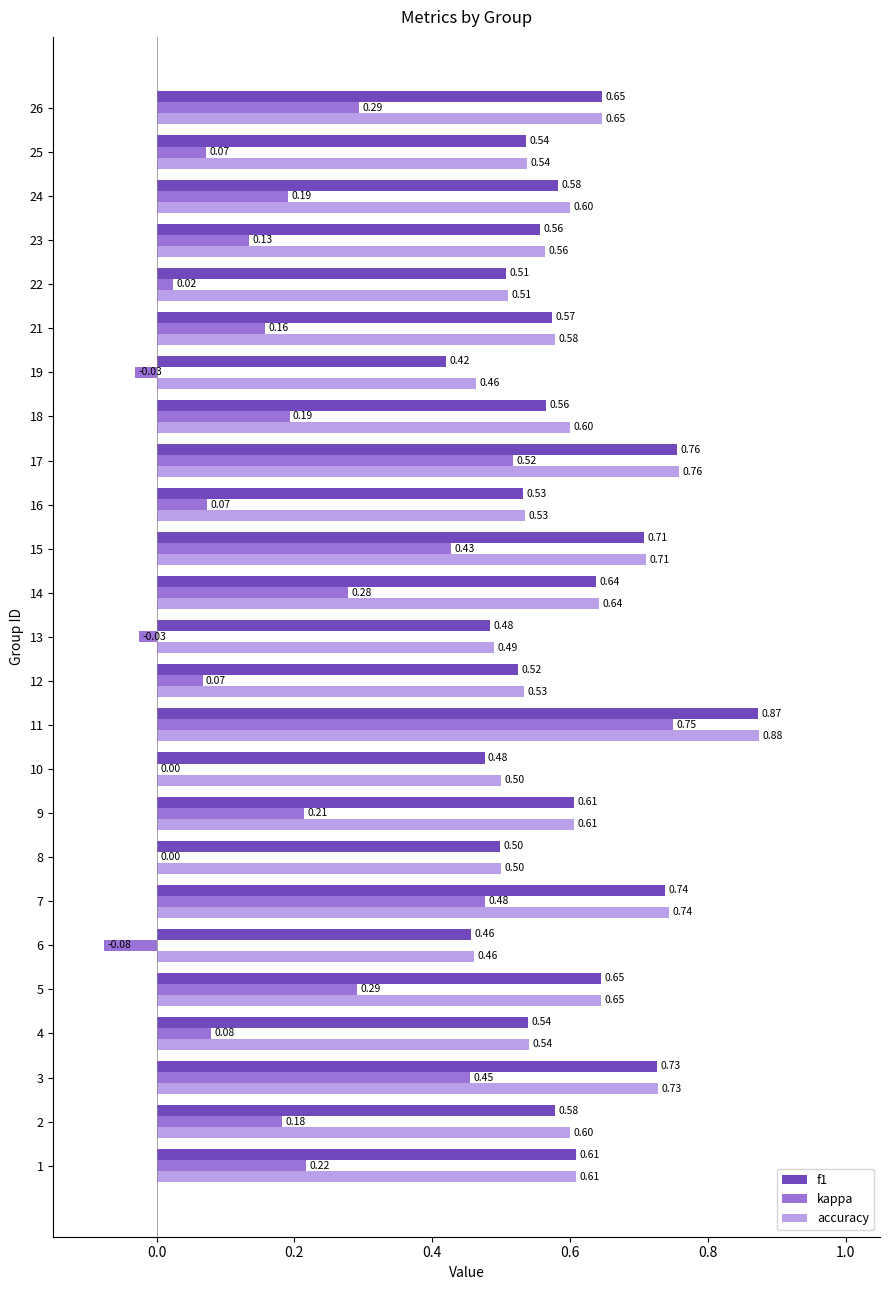

Which series changed the most between 10 and 24?

kappa